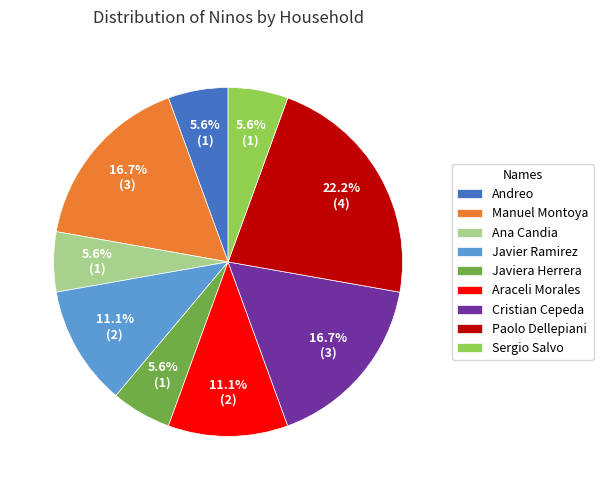

Is there any slice that represents more than half of the pie?

No